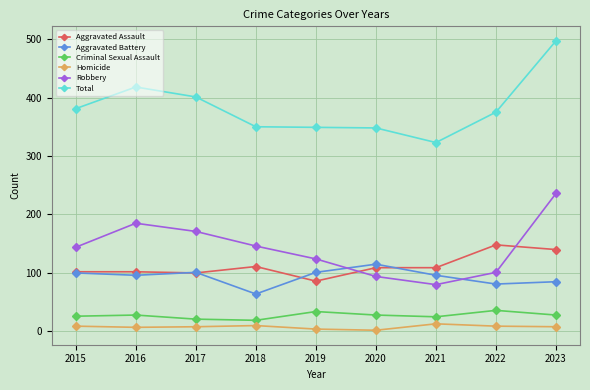

Is it true that Criminal Sexual Assault equals 28 at 2023?

True